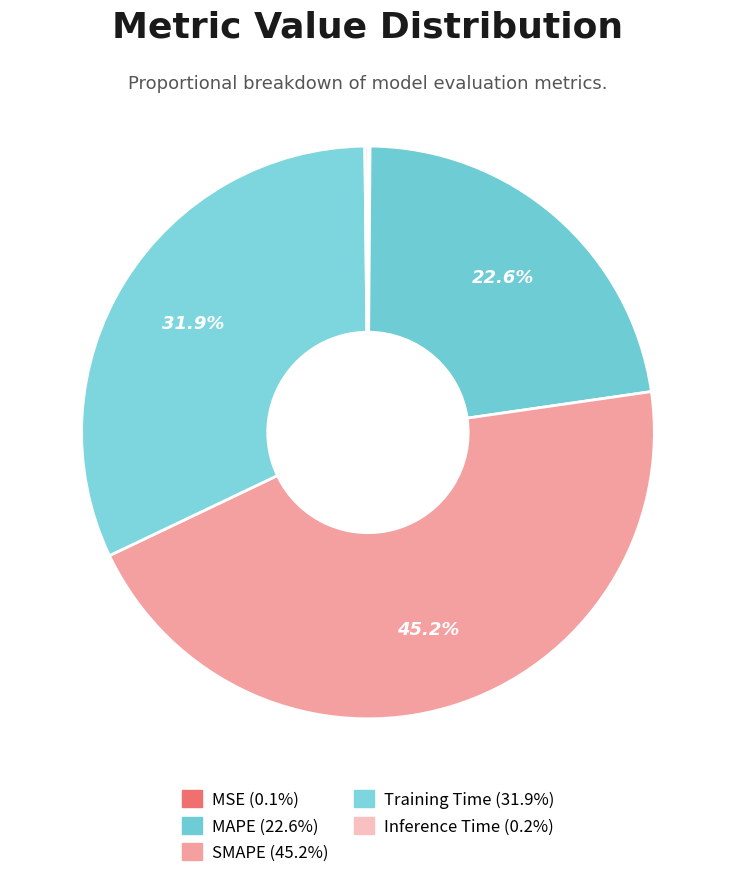

How many segments does this pie chart have?

5